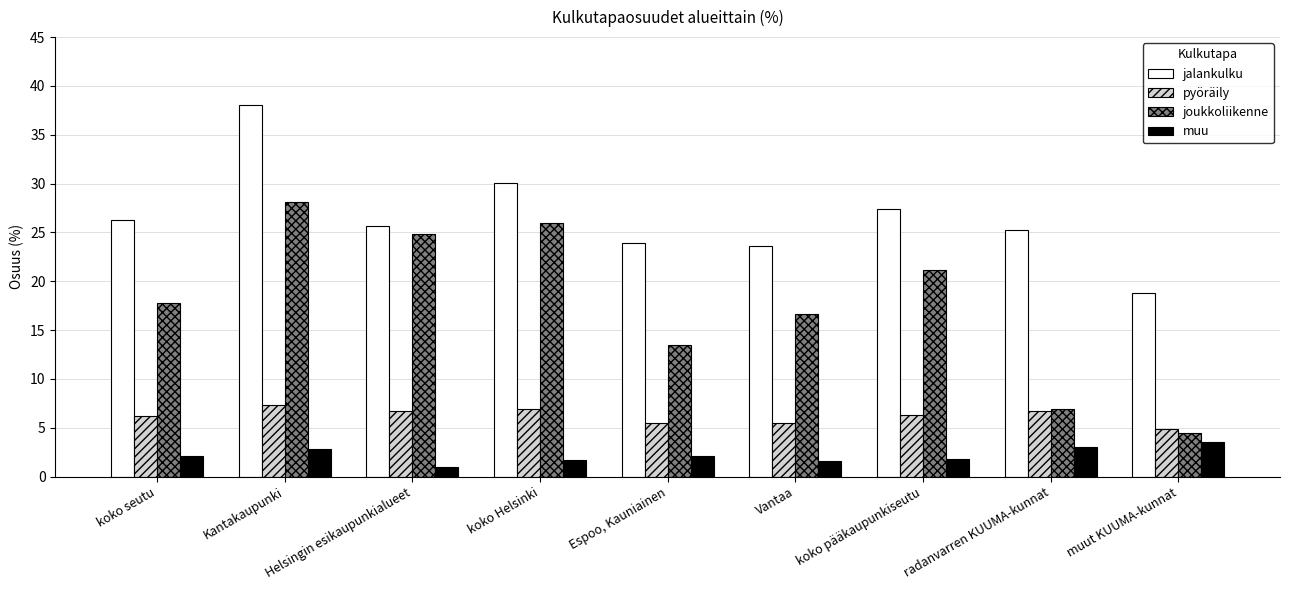

What is the maximum value for muu?

3.5